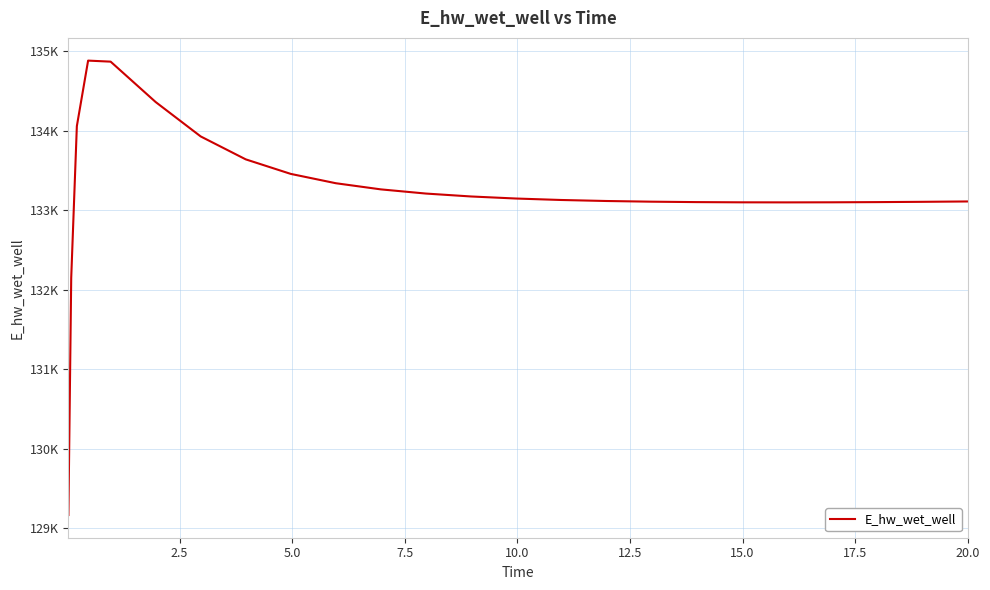

Does the chart display data point markers on the line(s)?

No